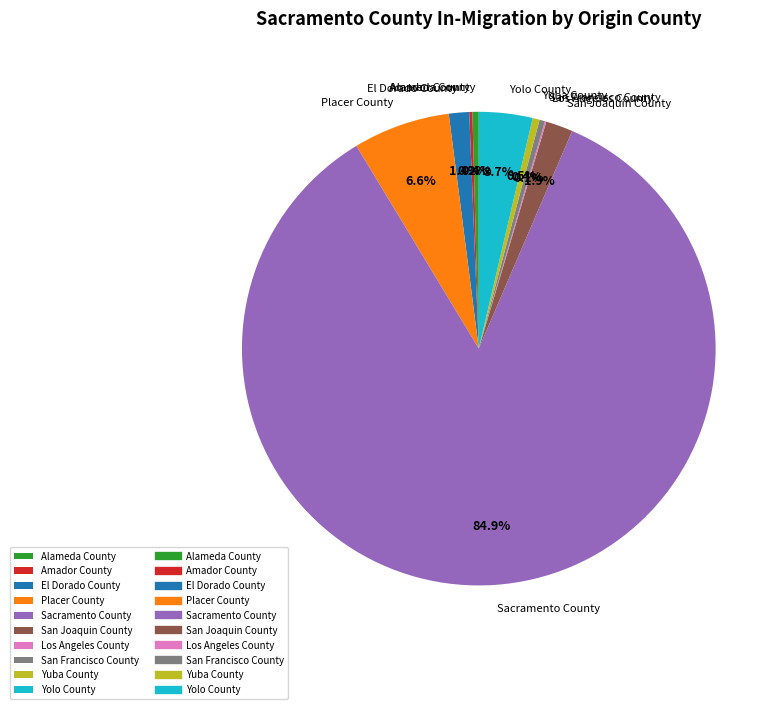

To the nearest percent, what is the average slice percentage?

10%